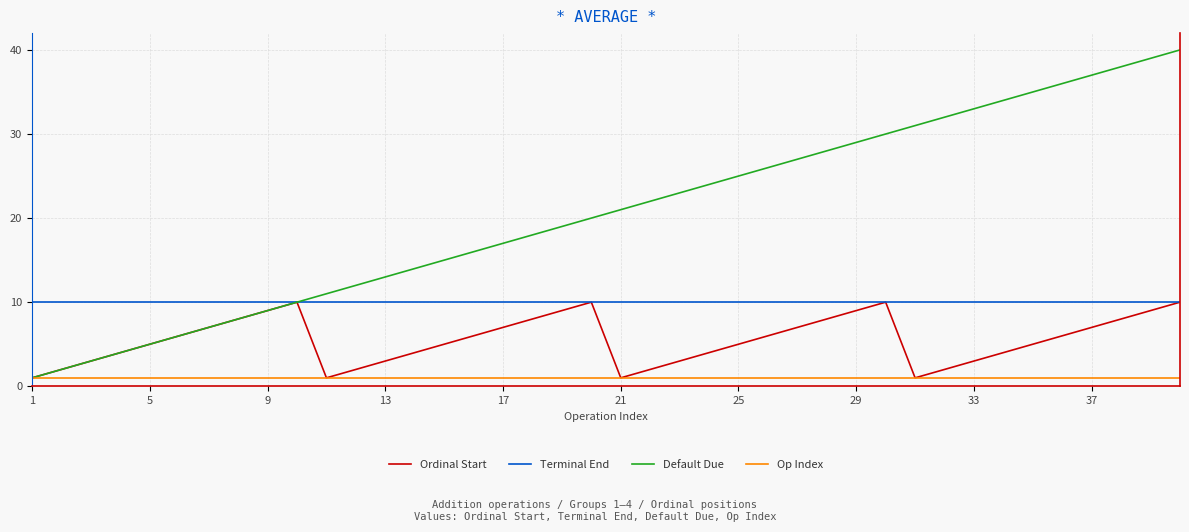

True or false: Terminal End and Op Index cross at least once.

False